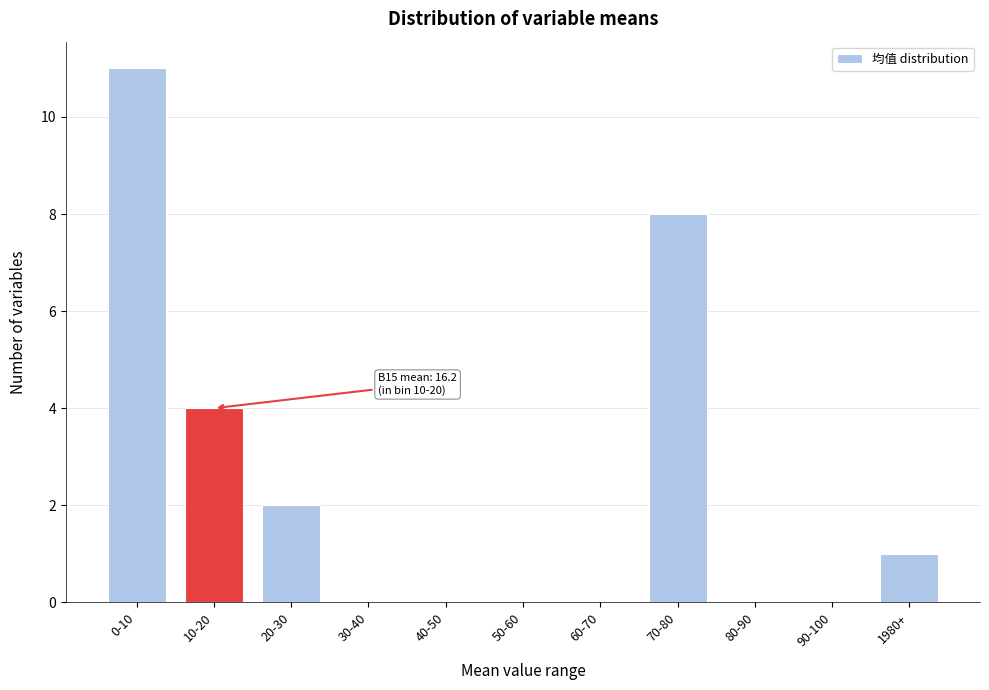

What is the sum of all values?

26